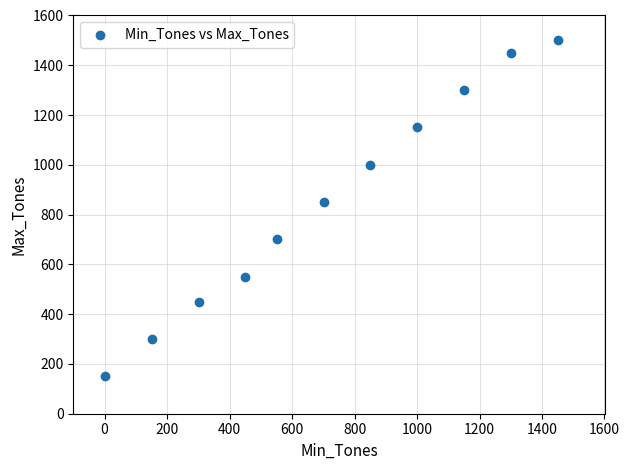

What Y value in the scatter plot is closest to 825?

850